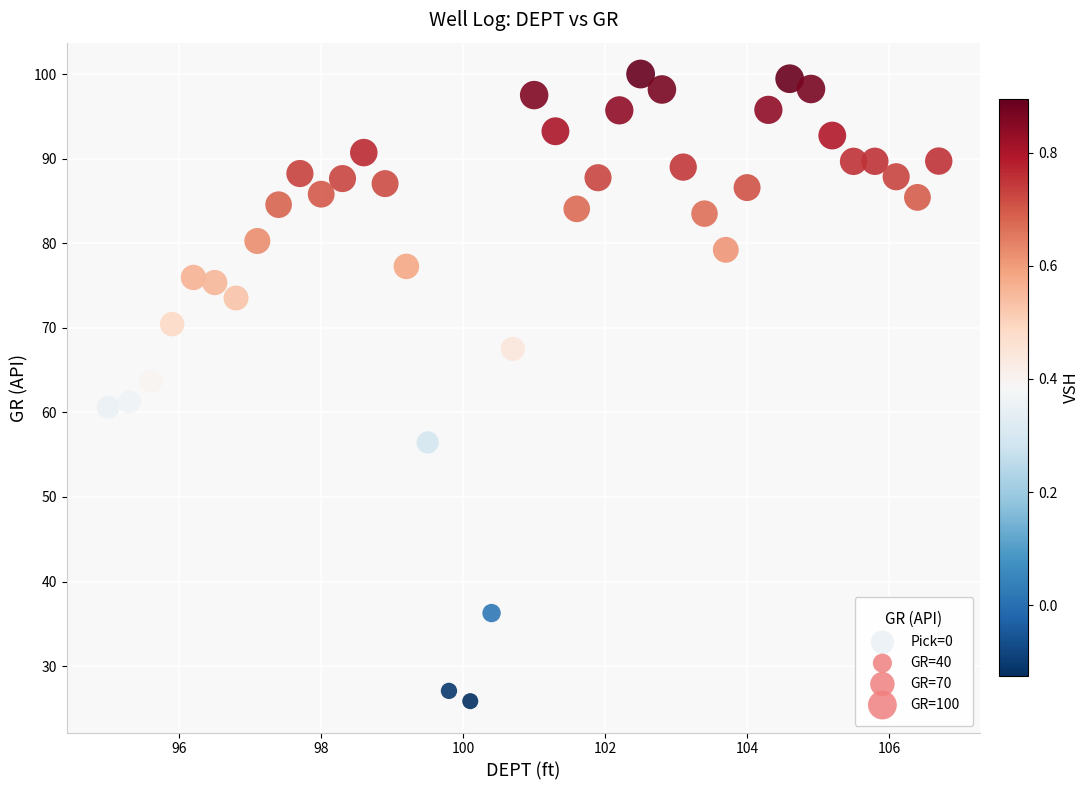

What is the range of Y values (max minus min)?

74.1